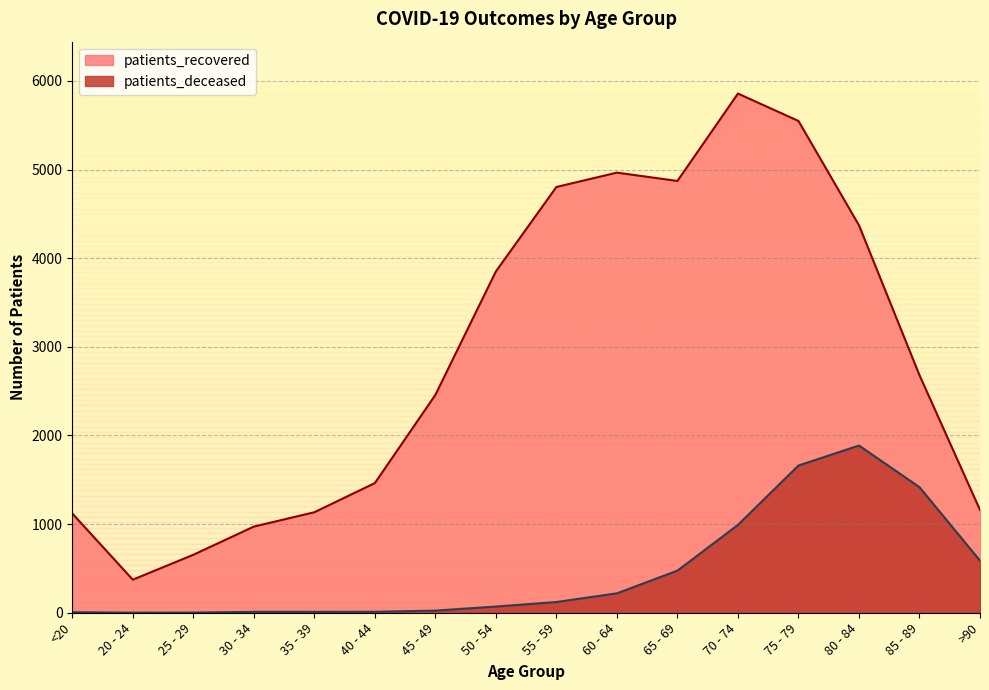

What value does the patients_recovered series have at 35 - 39?

1134